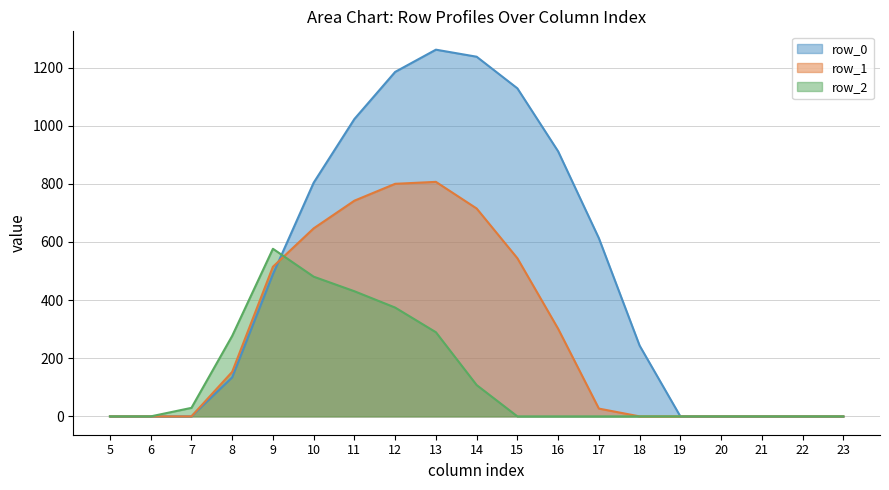

What is the difference between the maximum and second lowest values in the row_2 line series?

576.6